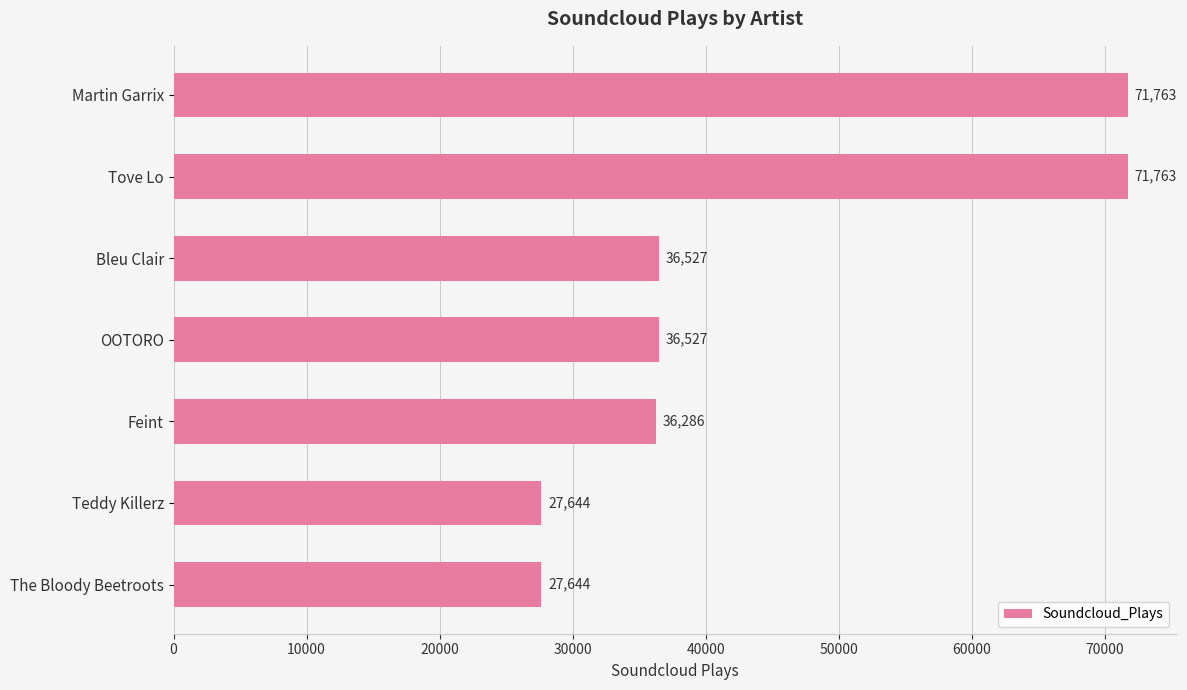

What is the difference between the maximum and second lowest values?

44119